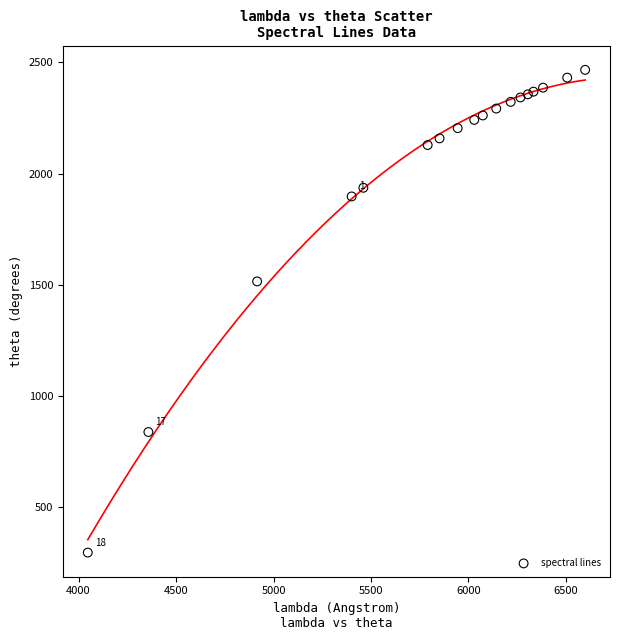

What is the range of Y values (max minus min)?

2170